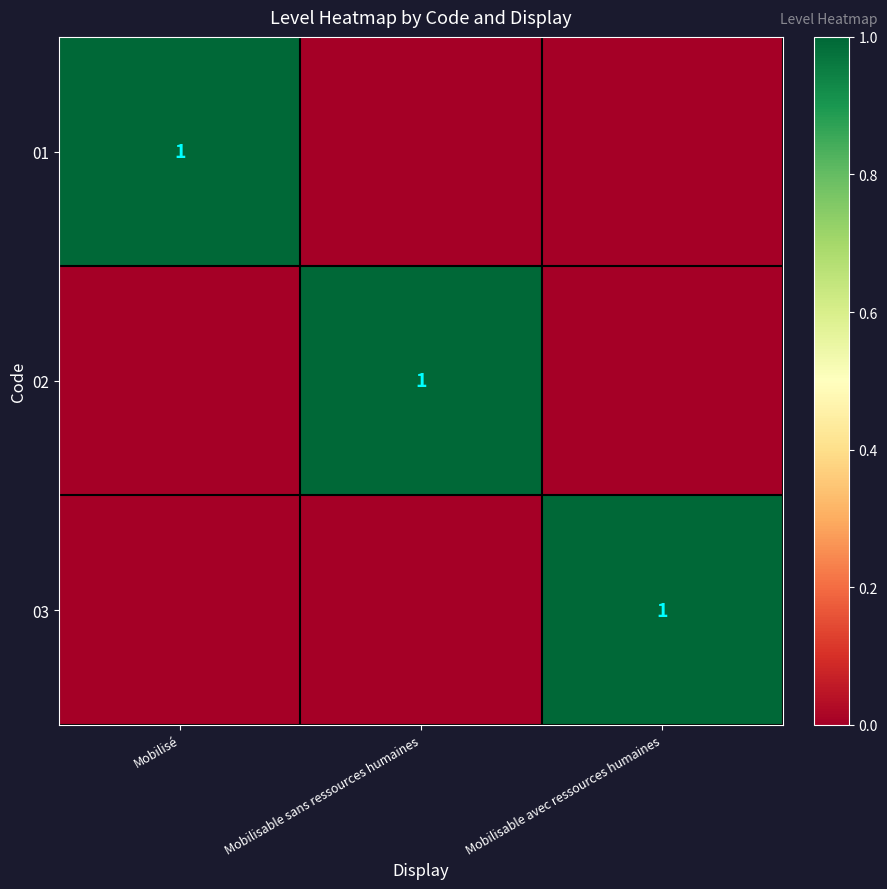

The 01 series shows 1 at Mobilisé. True or false?

True